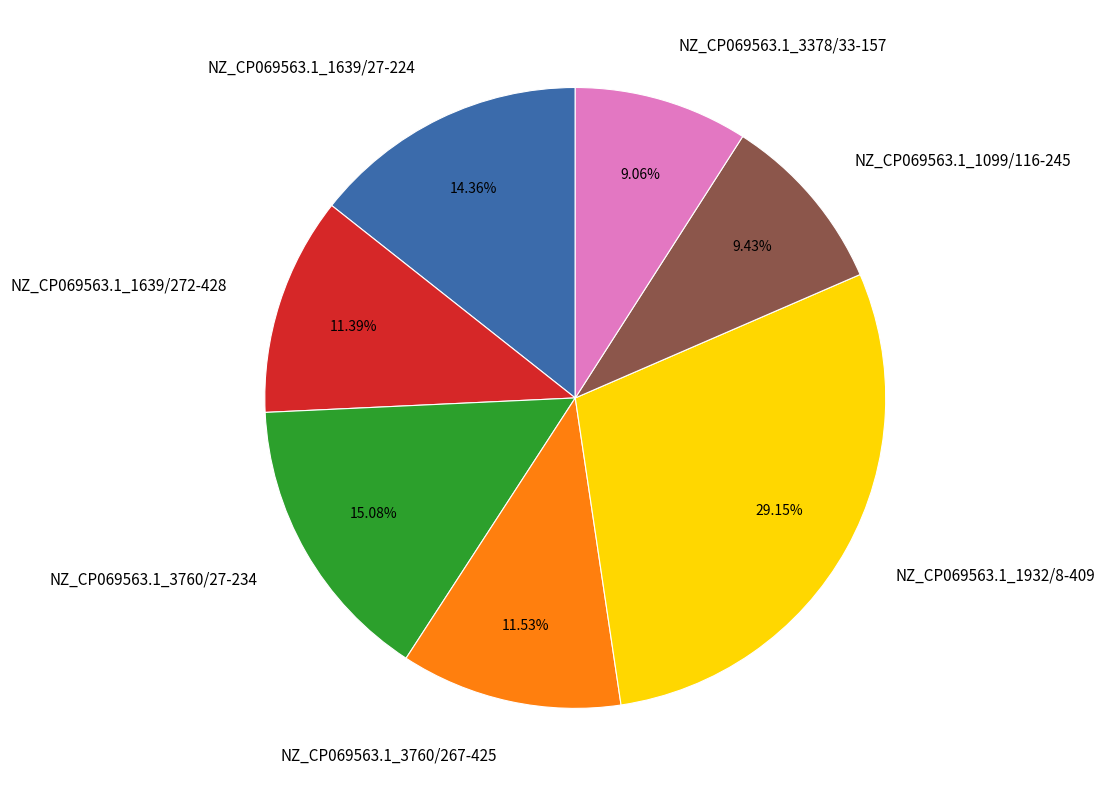

Which has a higher value, NZ_CP069563.1_1639/27-224 or NZ_CP069563.1_3760/267-425?

NZ_CP069563.1_1639/27-224